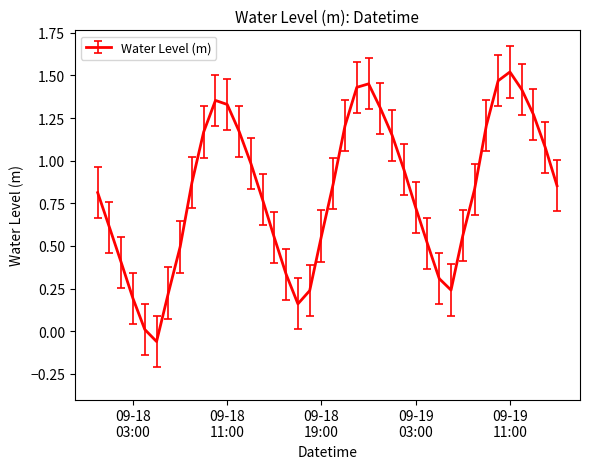

What is the difference between the maximum and minimum values?

1.6